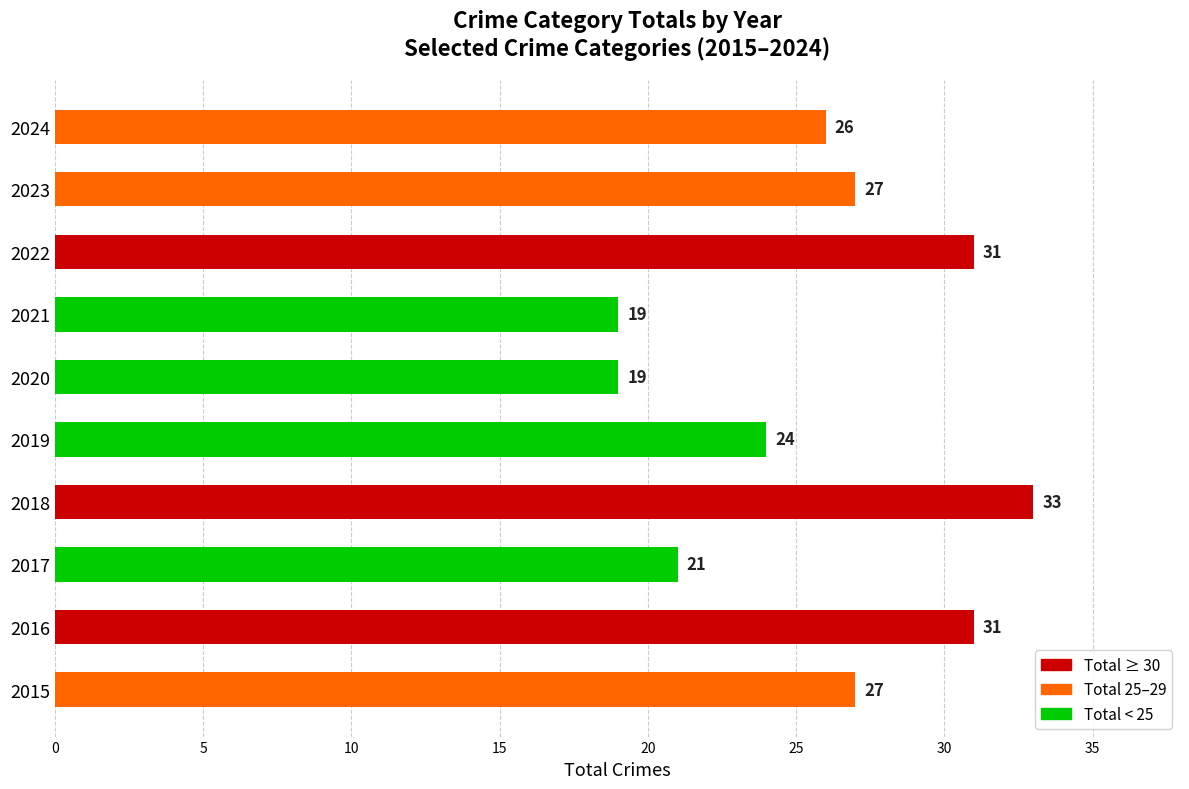

What is the difference between the maximum and minimum values?

14